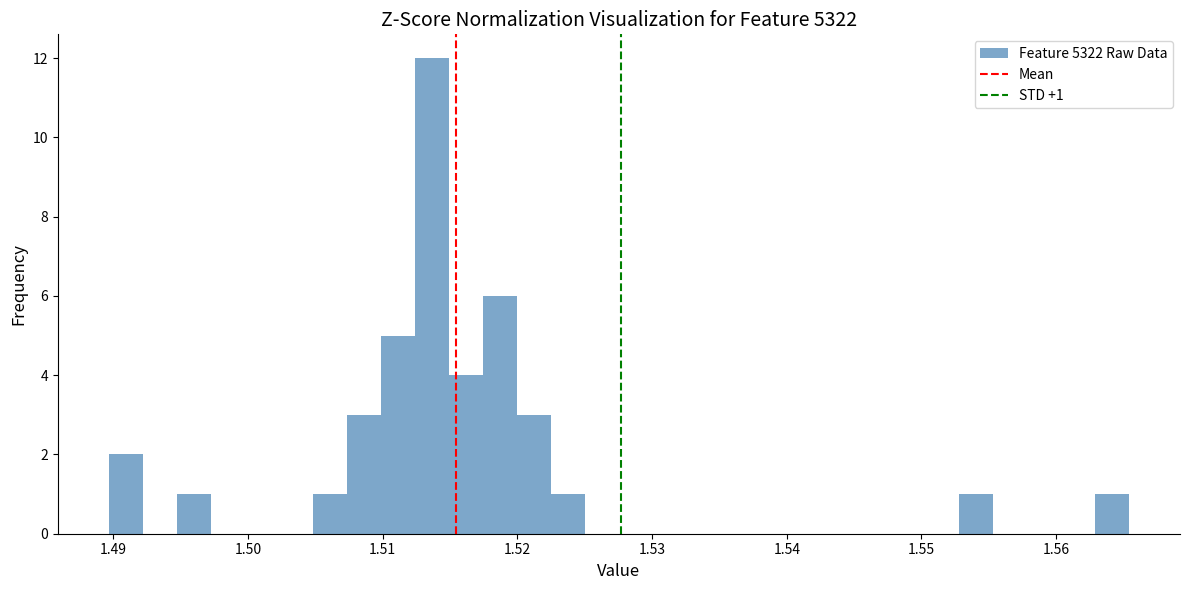

Around what value on the x-axis is the tallest bar? Give the approximate position of its centre, as read against the axis.

1.514